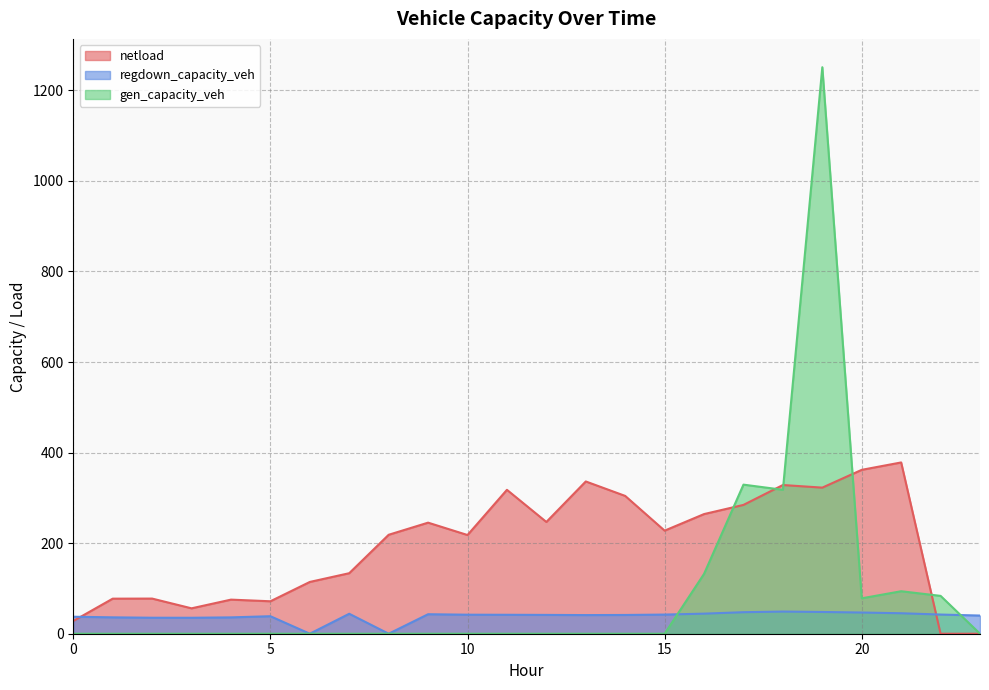

Which category has the lowest value across all series?

22